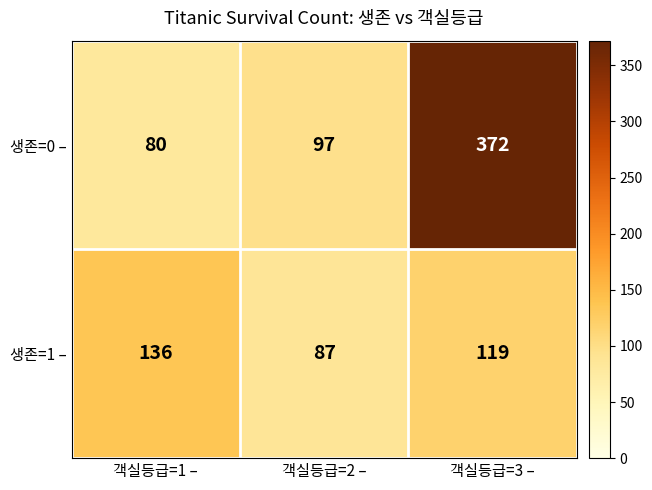

At how many categories does at least one series exceed 192?

1